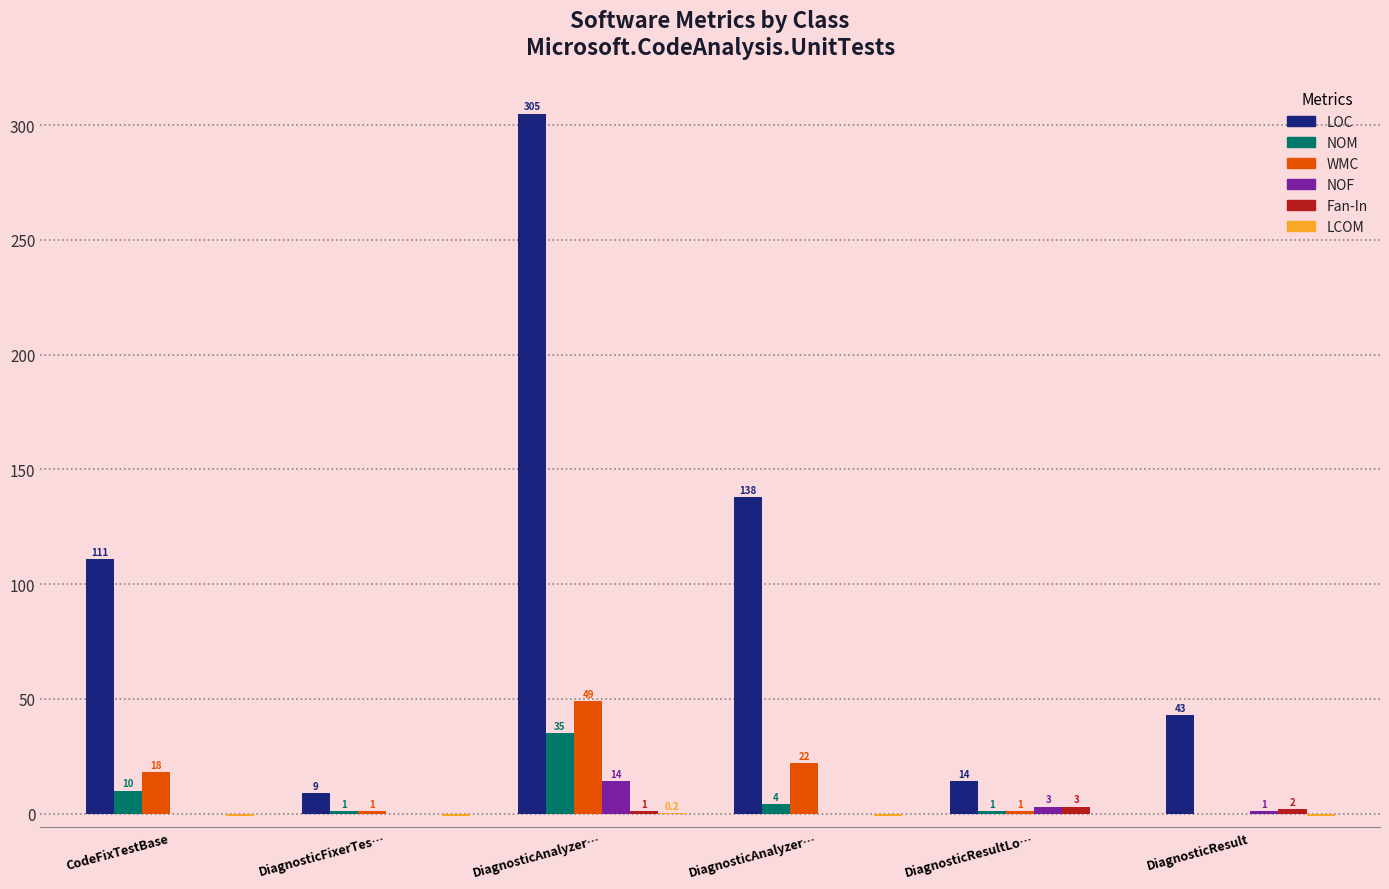

Which category has the highest value in the NOM series?

DiagnosticAnalyzer…